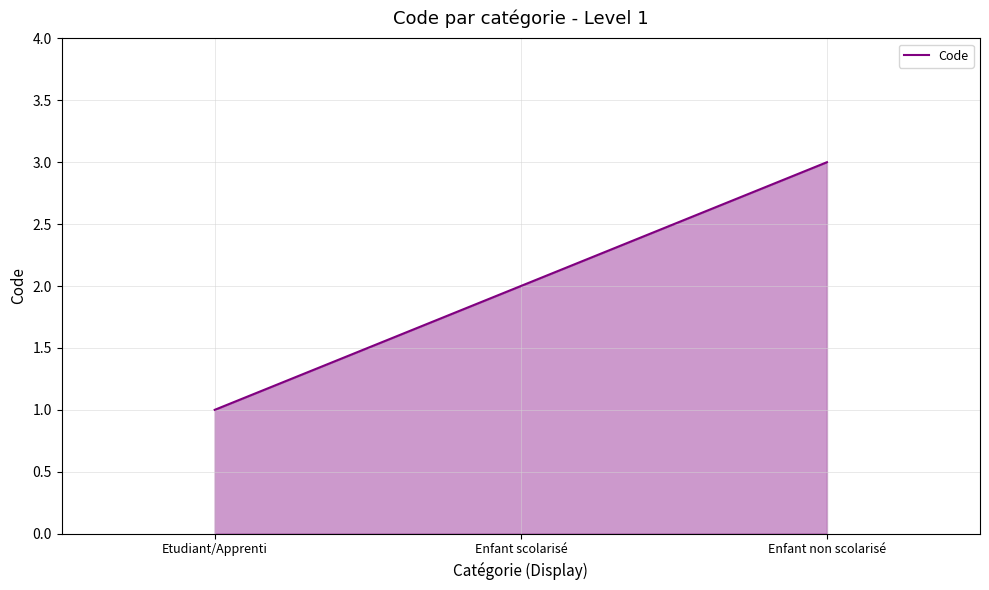

What is the change in value from Enfant scolarisé to Enfant non scolarisé?

+1